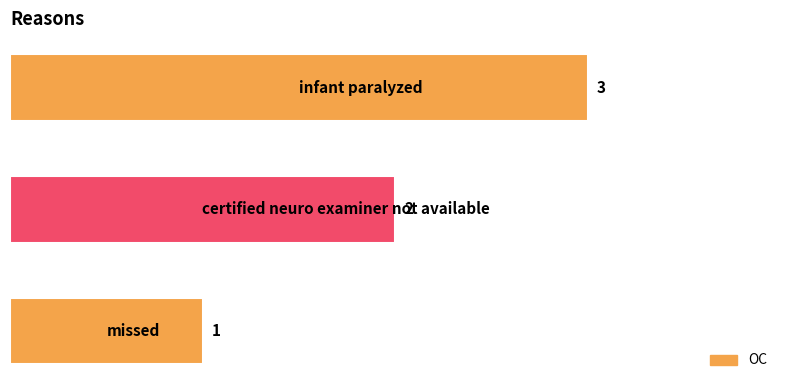

Count the values in the range 1 to 3.

3